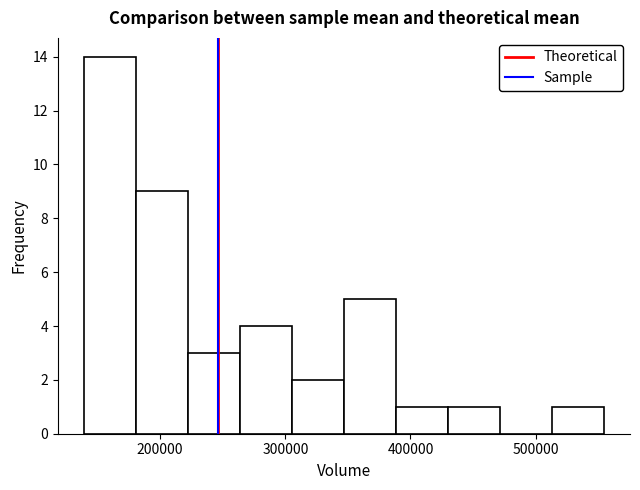

Reading left to right, transcribe this chart: for each bar, give the range it covers on the x-axis and its height. Neither the bar edges nor the heights are printed on the chart, so give them approximately, as read against the axes.

140000 to 180000: 14
180000 to 220000: 9
220000 to 260000: 3
260000 to 310000: 4
310000 to 350000: 2
350000 to 390000: 5
390000 to 430000: 1
430000 to 470000: 1
470000 to 510000: 0
510000 to 550000: 1